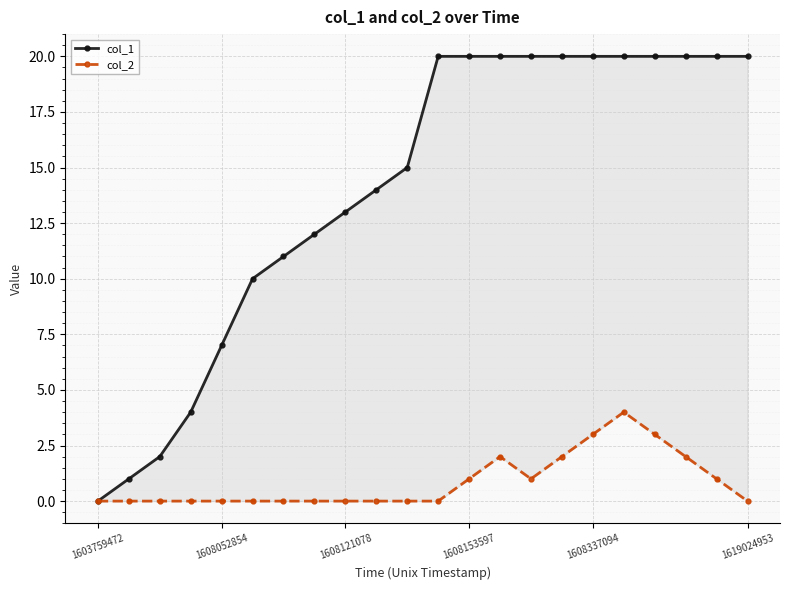

What is the sum of all col_2 values?

19